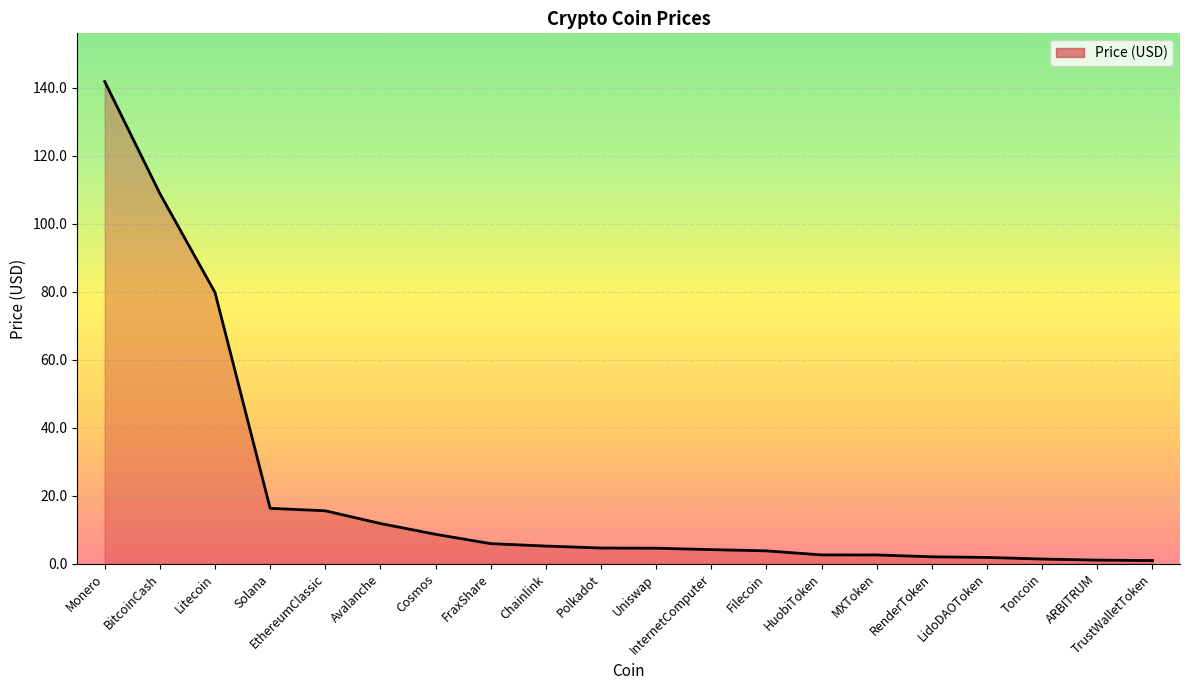

Between TrustWalletToken and Polkadot, which is larger?

Polkadot